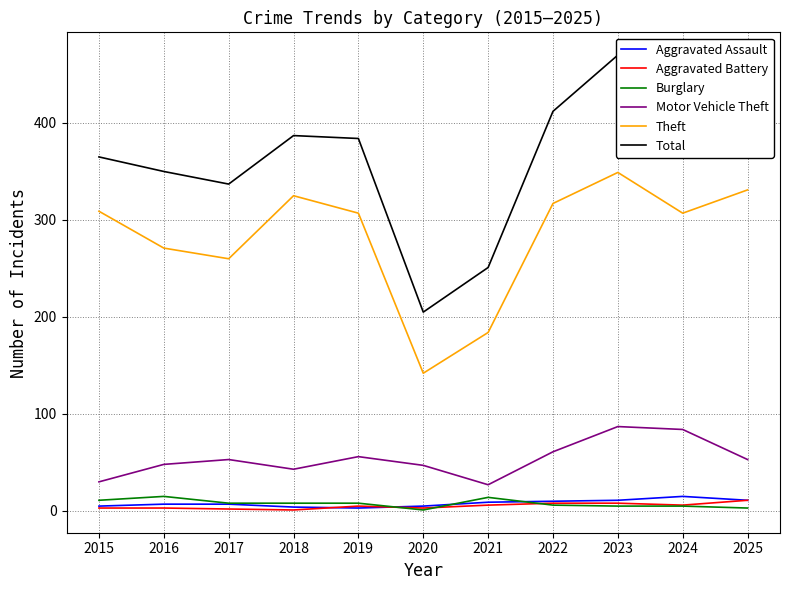

Reading right to left, transcribe all the data shown in this chart.

Aggravated Assault: 2025=11	2024=15	2023=11	2022=10	2021=9	2020=5	2019=3	2018=4	2017=7	2016=7	2015=5
Aggravated Battery: 2025=11	2024=6	2023=8	2022=8	2021=6	2020=3	2019=5	2018=1	2017=2	2016=3	2015=3
Burglary: 2025=3	2024=5	2023=5	2022=6	2021=14	2020=1	2019=8	2018=8	2017=8	2016=15	2015=11
Motor Vehicle Theft: 2025=53	2024=84	2023=87	2022=61	2021=27	2020=47	2019=56	2018=43	2017=53	2016=48	2015=30
Theft: 2025=331	2024=307	2023=349	2022=317	2021=184	2020=142	2019=307	2018=325	2017=260	2016=271	2015=309
Total: 2025=411	2024=429	2023=470	2022=412	2021=251	2020=205	2019=384	2018=387	2017=337	2016=350	2015=365